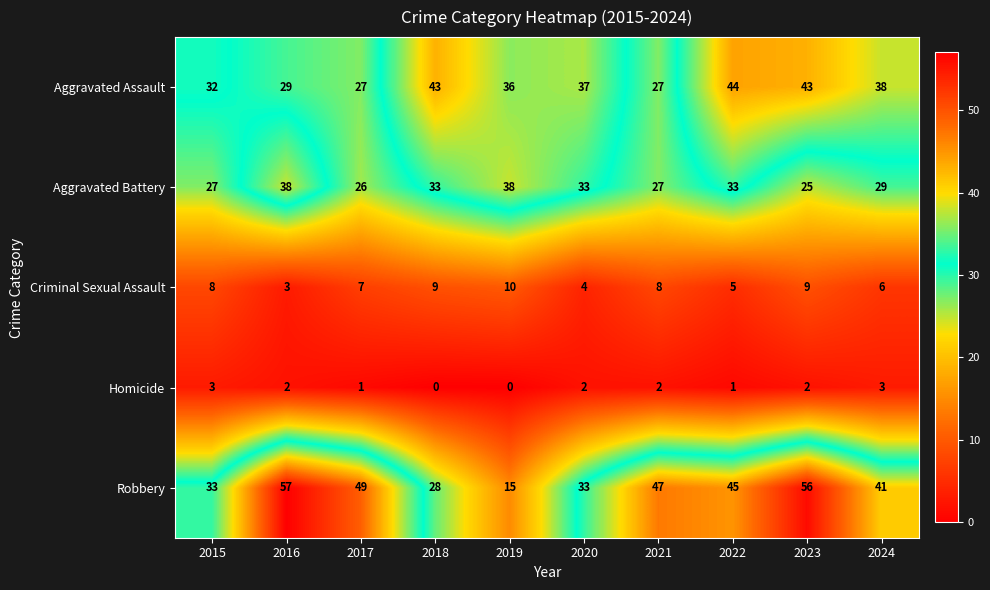

True or false: Robbery has a value of 54 at 2020.

False